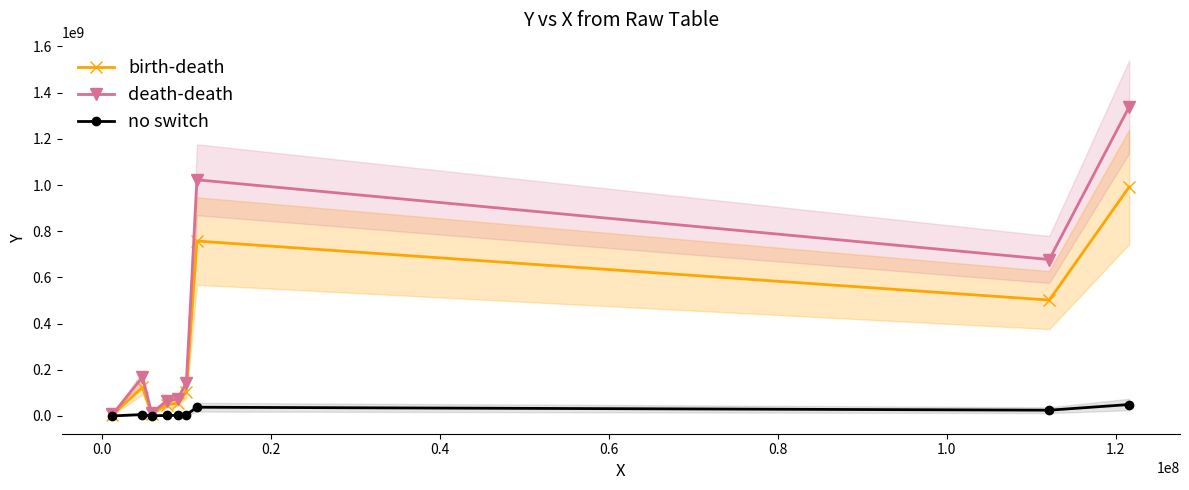

Which series has the largest total across all categories?

death-death